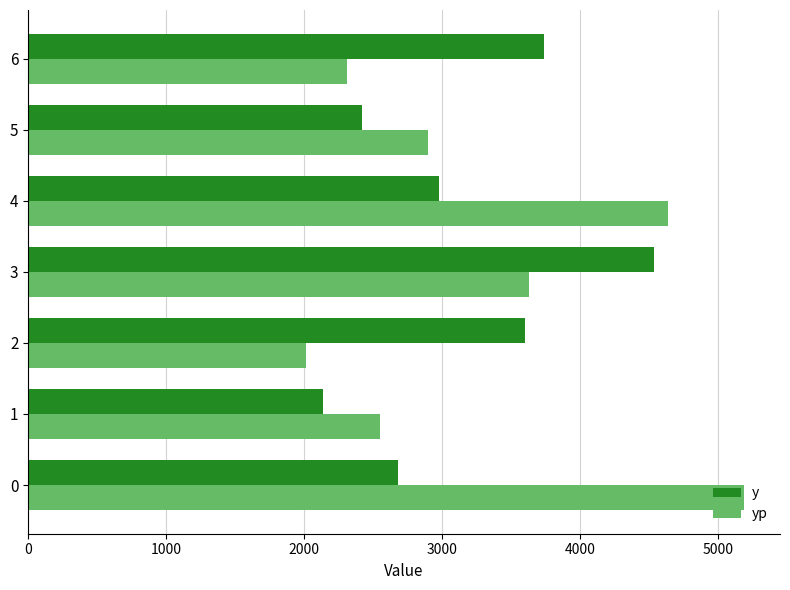

What is the highest value of the yp series?

5192.5